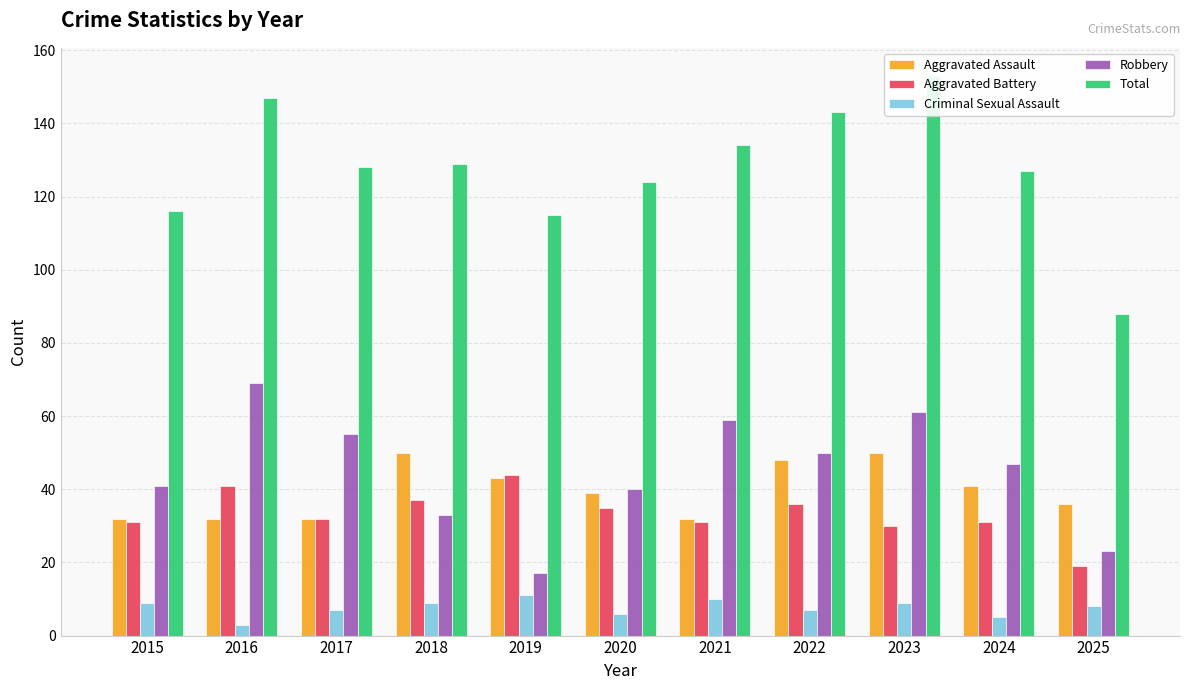

Reading right to left, what are all the values shown in this chart?

Aggravated Assault: 2025=36	2024=41	2023=50	2022=48	2021=32	2020=39	2019=43	2018=50	2017=32	2016=32	2015=32
Aggravated Battery: 2025=19	2024=31	2023=30	2022=36	2021=31	2020=35	2019=44	2018=37	2017=32	2016=41	2015=31
Criminal Sexual Assault: 2025=8	2024=5	2023=9	2022=7	2021=10	2020=6	2019=11	2018=9	2017=7	2016=3	2015=9
Robbery: 2025=23	2024=47	2023=61	2022=50	2021=59	2020=40	2019=17	2018=33	2017=55	2016=69	2015=41
Total: 2025=88	2024=127	2023=153	2022=143	2021=134	2020=124	2019=115	2018=129	2017=128	2016=147	2015=116